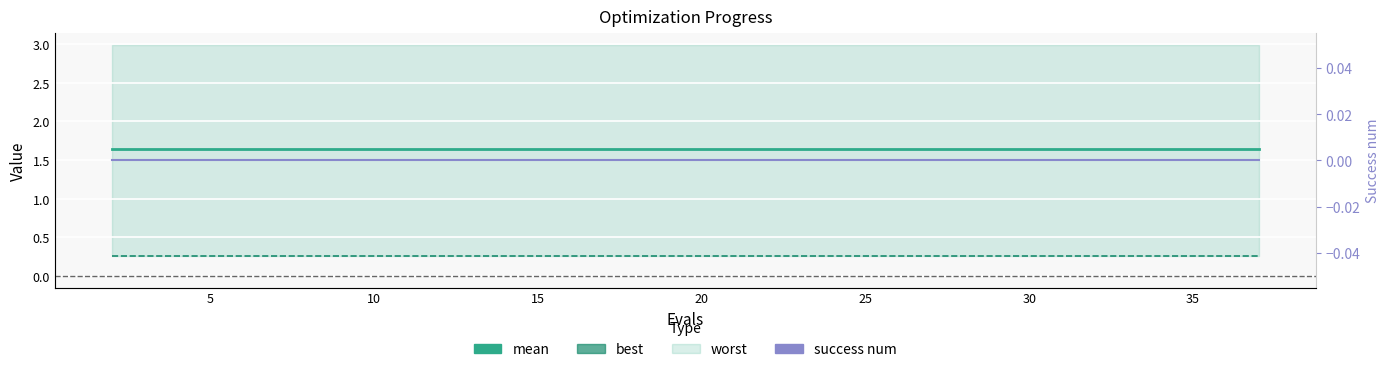

Reading left to right, what are all the values shown in this chart?

mean: 1.6	1.6	1.6	1.6	1.6	1.6	1.6	1.6	1.6	1.6	1.6	1.6	1.6	1.6	1.6	1.6	1.6	1.6	1.6	1.6
best: 0.3	0.3	0.3	0.3	0.3	0.3	0.3	0.3	0.3	0.3	0.3	0.3	0.3	0.3	0.3	0.3	0.3	0.3	0.3	0.3
success num: 0.0	0.0	0.0	0.0	0.0	0.0	0.0	0.0	0.0	0.0	0.0	0.0	0.0	0.0	0.0	0.0	0.0	0.0	0.0	0.0